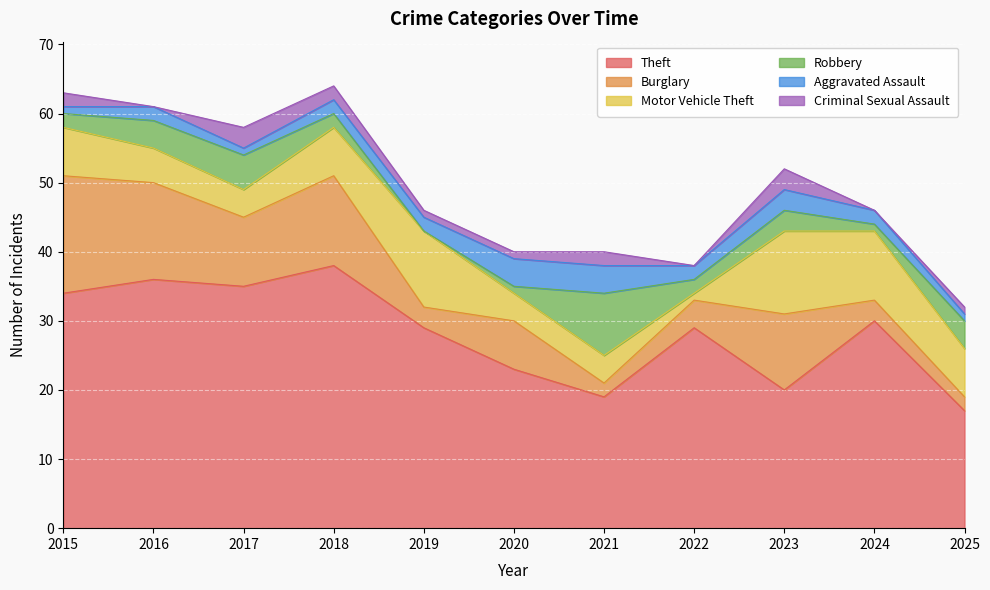

The value of Burglary at 2023 is 11. True or false?

True